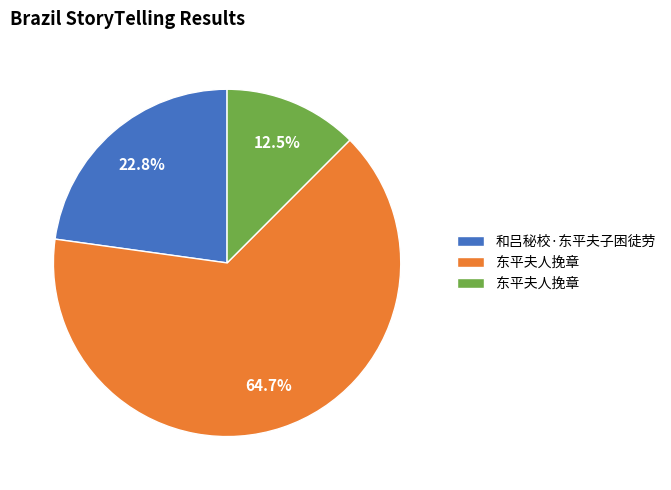

Is there any slice that represents more than half of the pie?

Yes